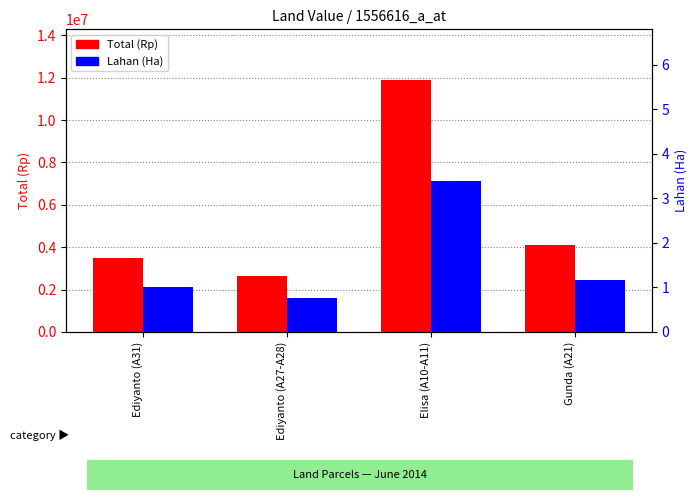

How many values in the Lahan (Ha) series are below 1?

1